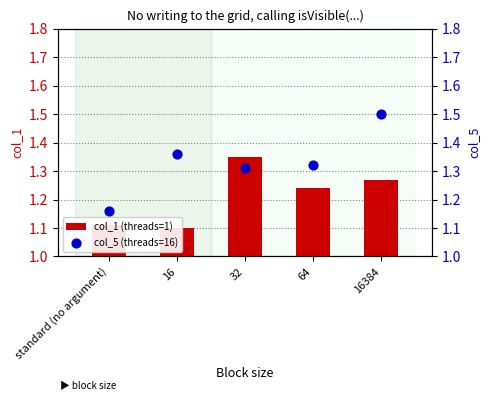

Which series has the largest total across all categories?

col_5 (threads=16)